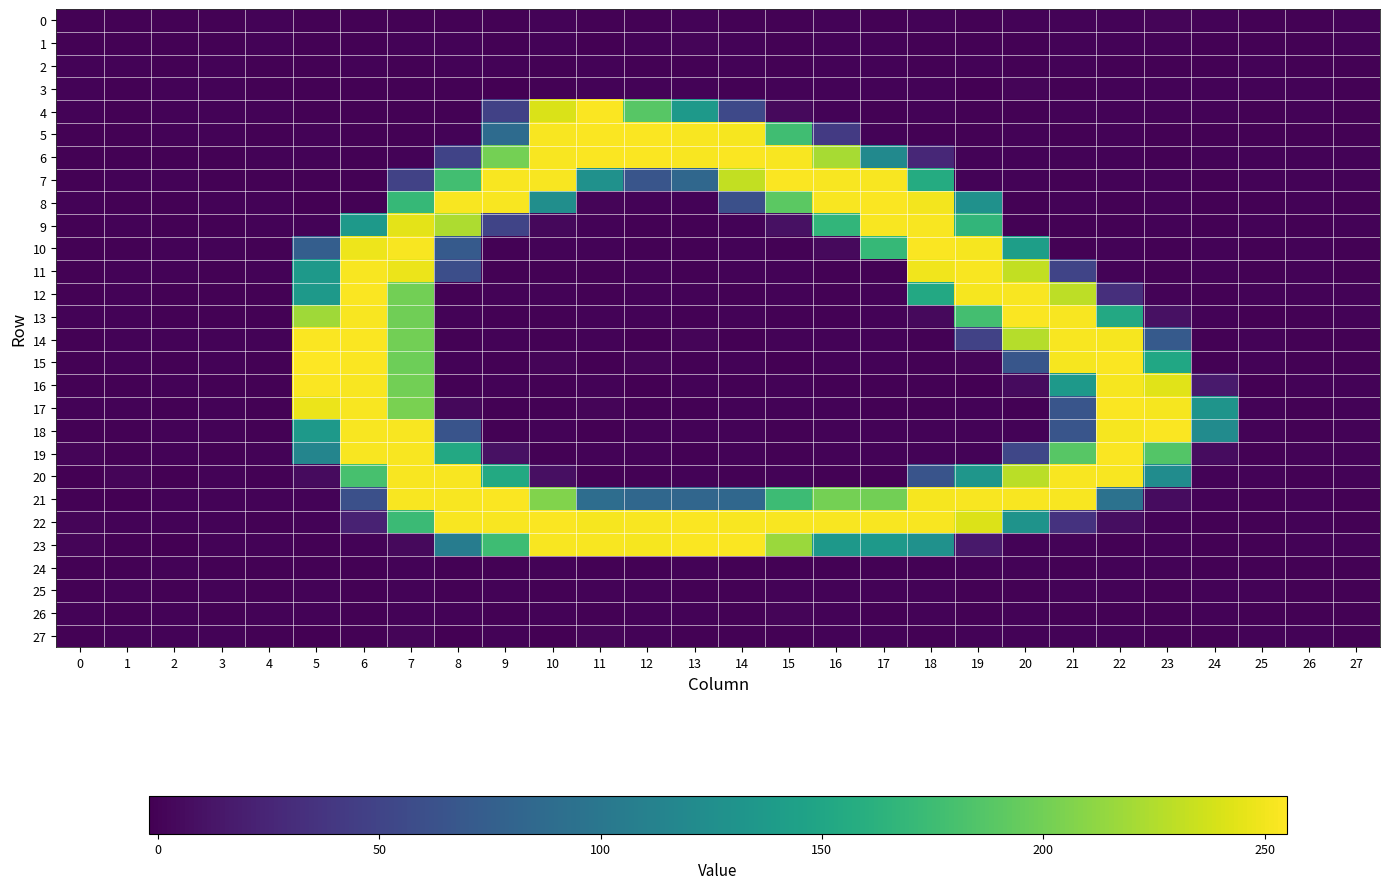

At which category is the sum across all series the highest?

7